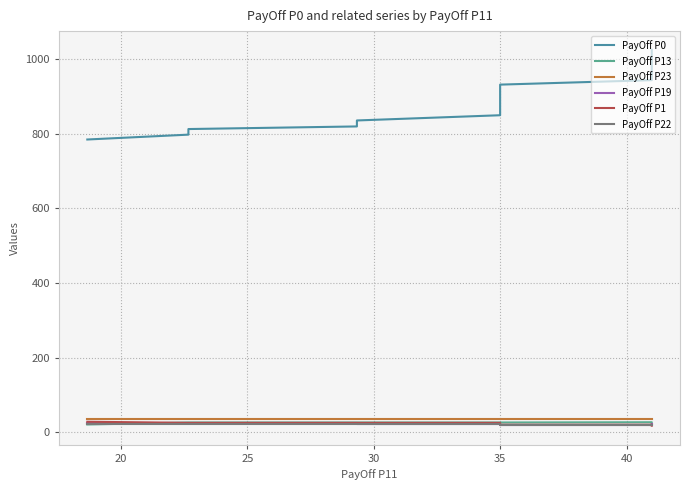

What is the sum of the PayOff P23 values at 10 and 8?

69.7